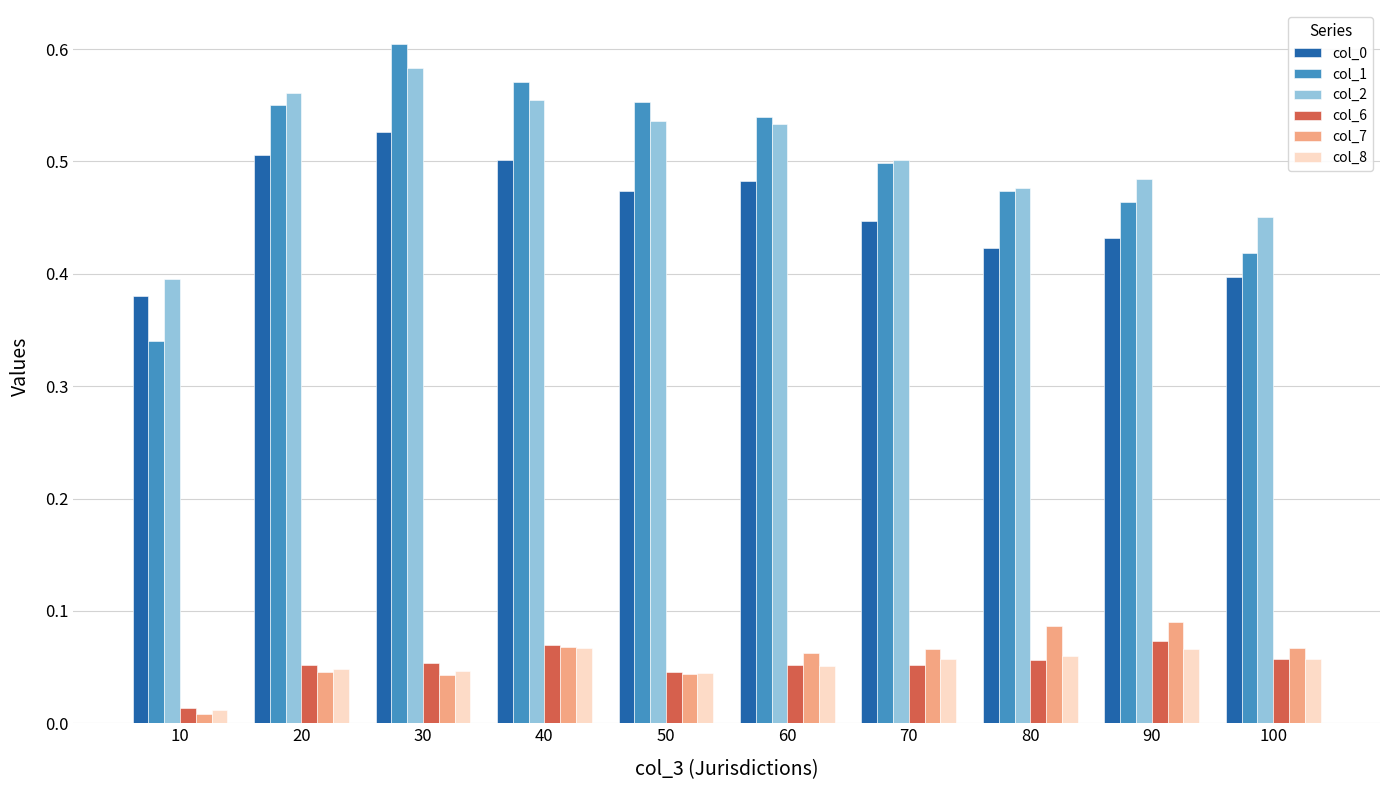

The col_2 series shows 0.9 at 70. True or false?

False